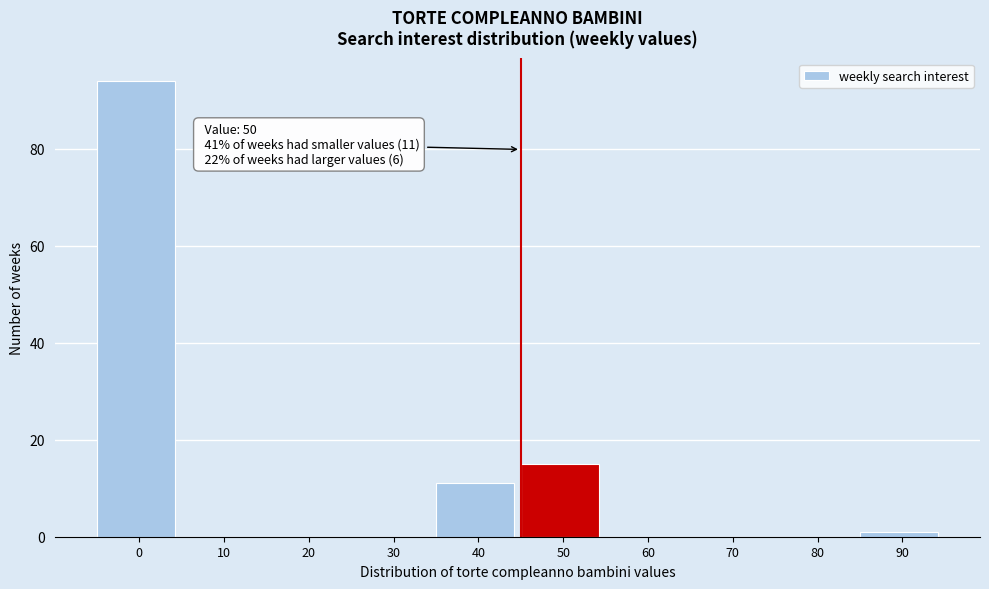

Reading right to left, list all the values displayed in this chart.

90=1	80=0	70=0	60=0	50=15	40=11	30=0	20=0	10=0	0=94